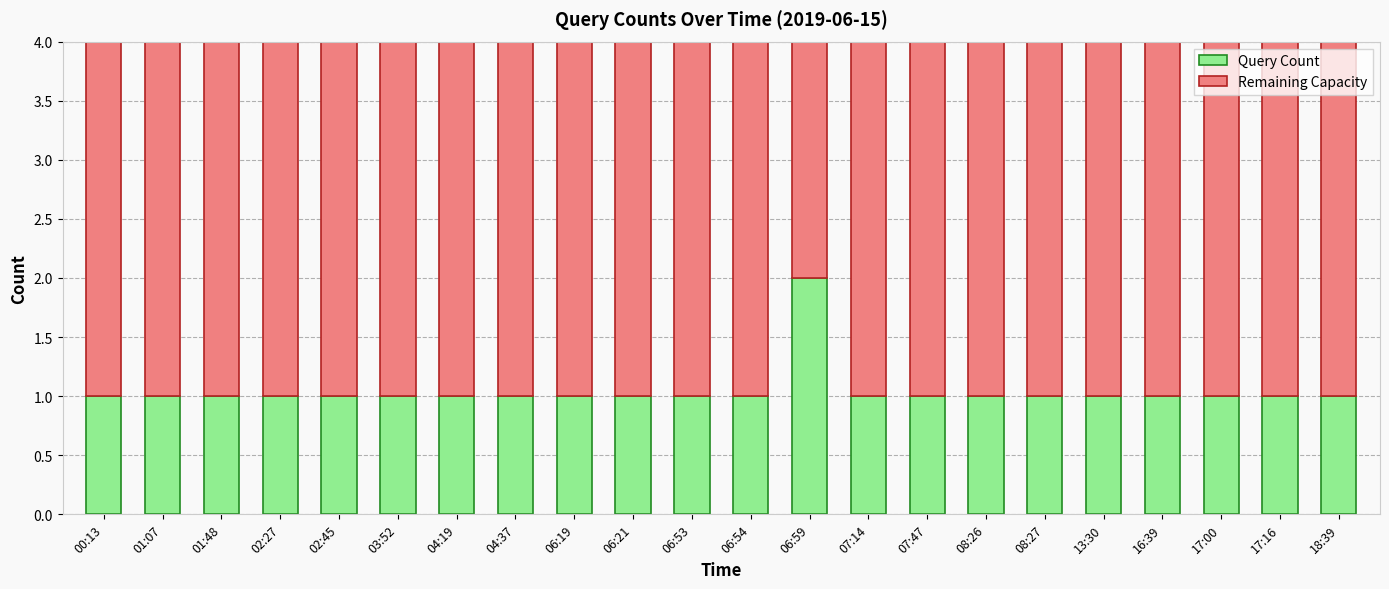

Count the number of categories in the chart.

22